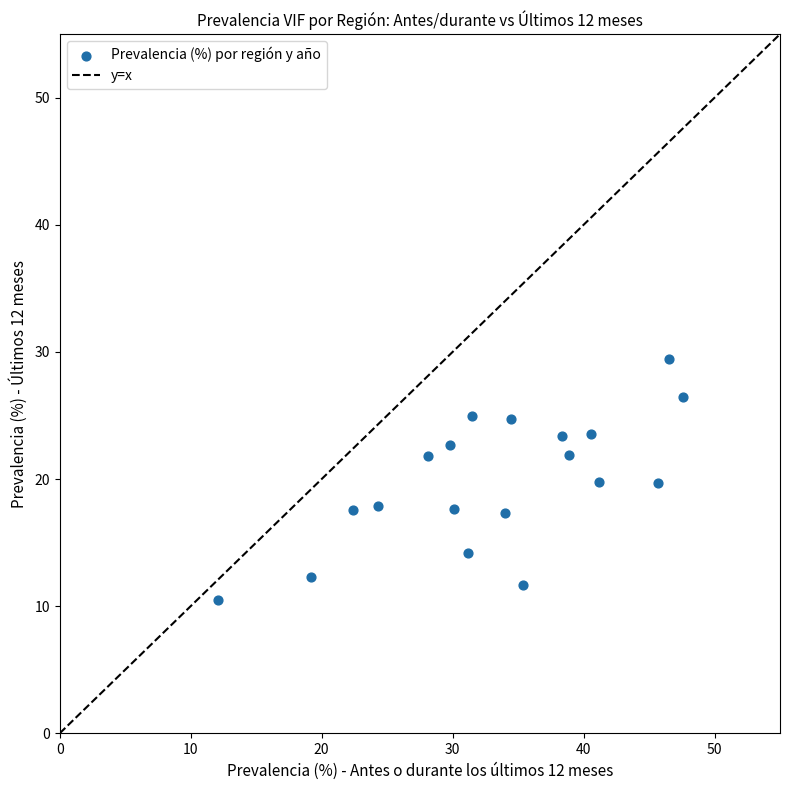

What is the range of Y values (max minus min)?

19.0